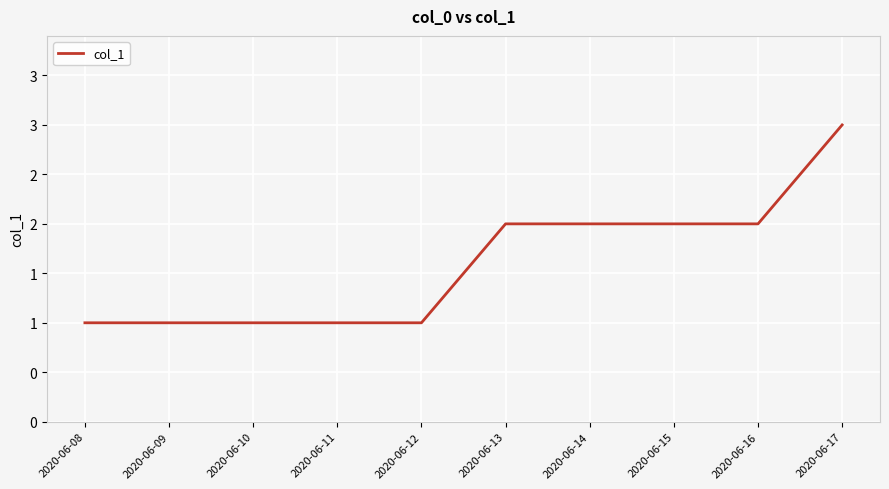

What is the change in value from 2020-06-08 to 2020-06-14?

+1